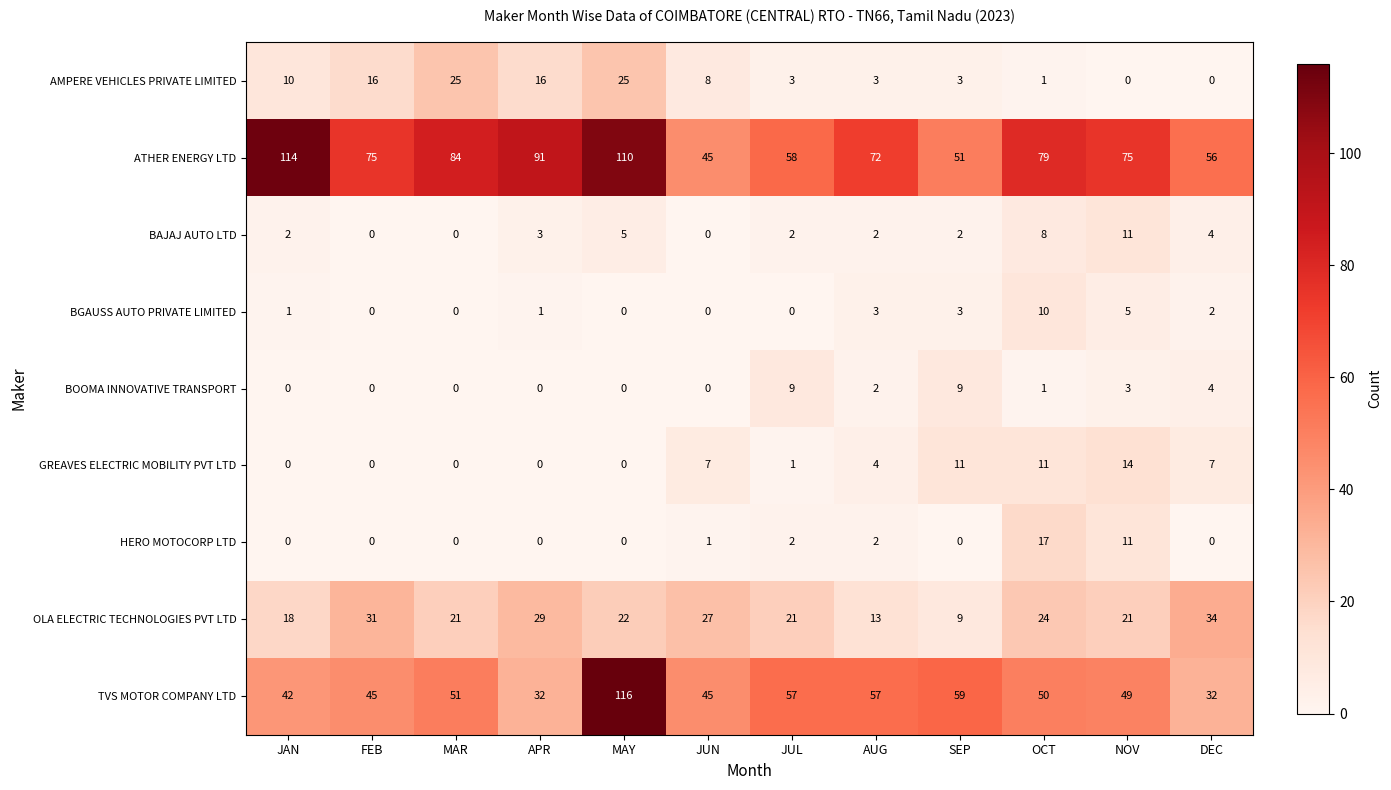

Where is TVS MOTOR COMPANY LTD nearest to the value 74?

SEP